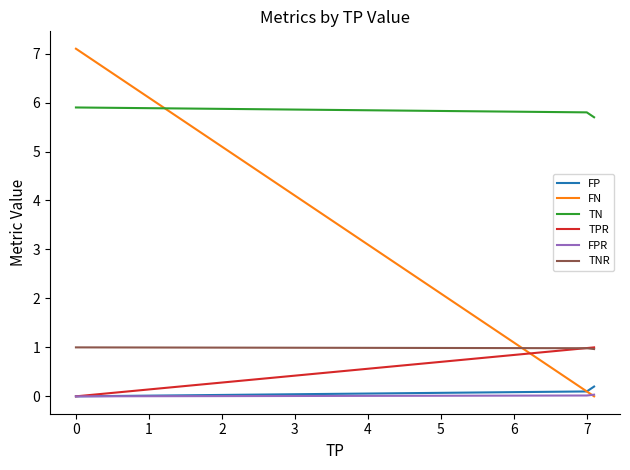

Rank the series by their maximum value, from lowest to highest.

FPR, FP, TPR, TNR, TN, FN